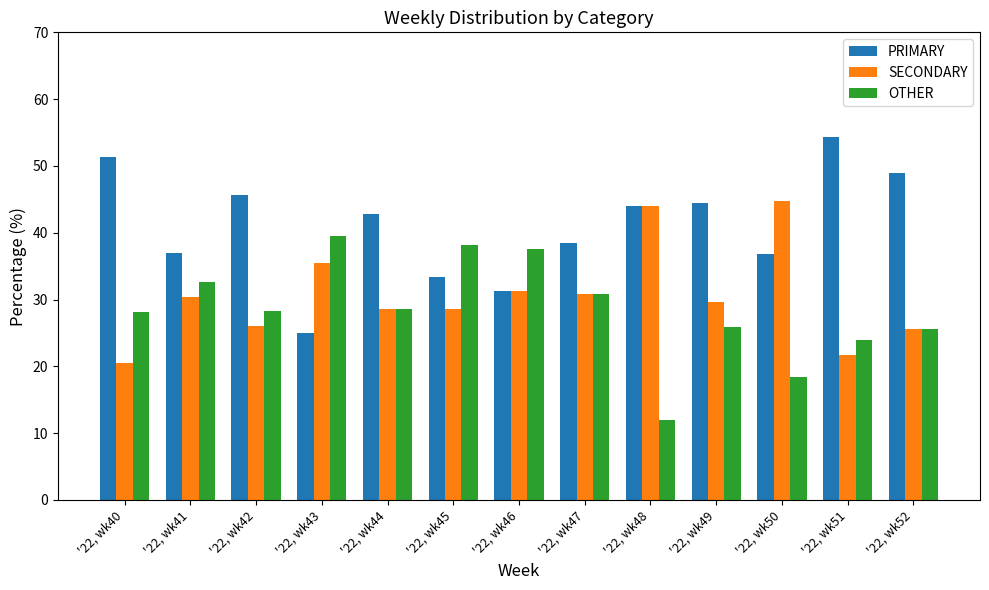

True or false: OTHER has a value of 12.0 at '22, wk48.

True